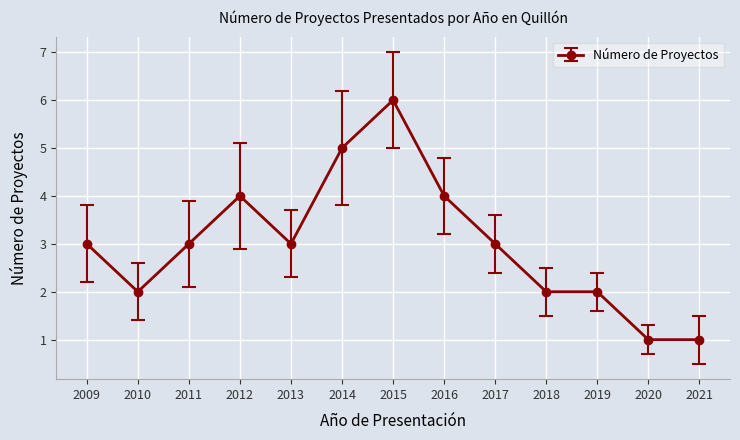

What is the value of the 11th point from the left?

2